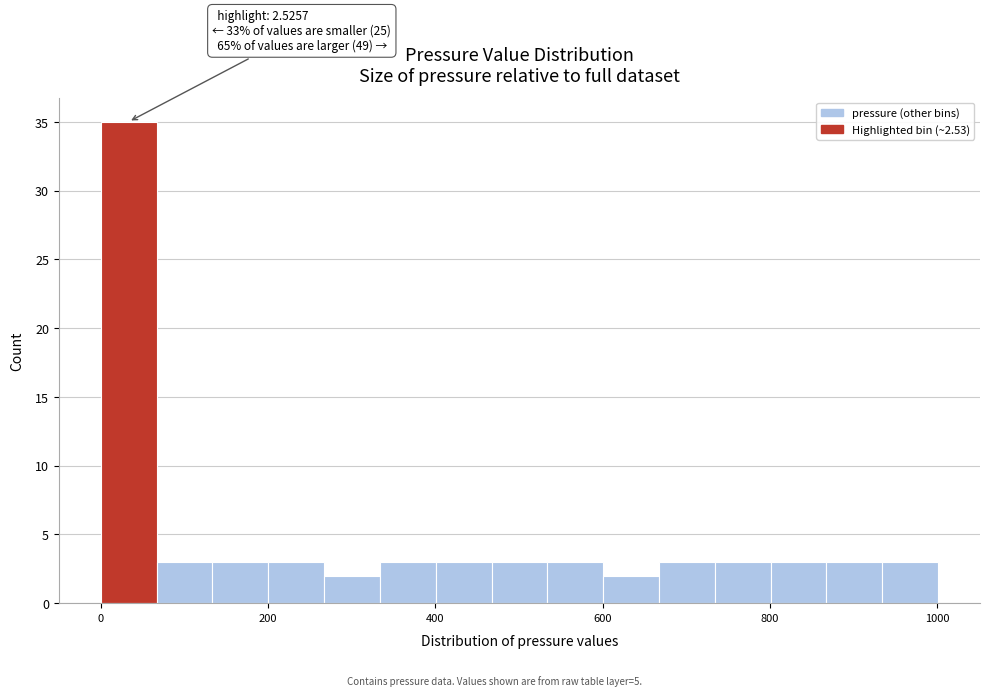

Around what value on the x-axis is the tallest bar? Give the approximate position of its centre, as read against the axis.

40